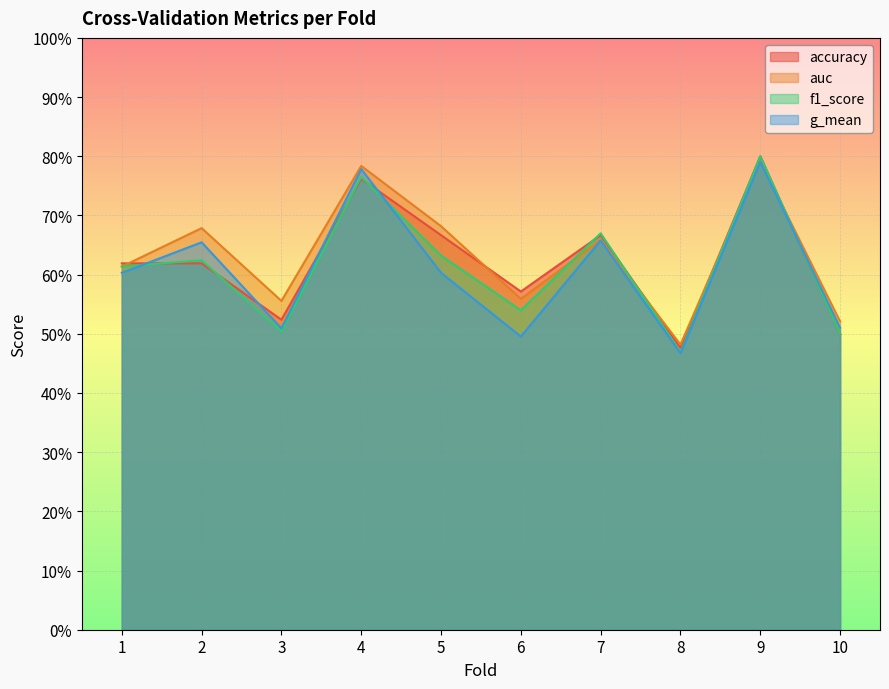

At how many categories does at least one series exceed 0?

10